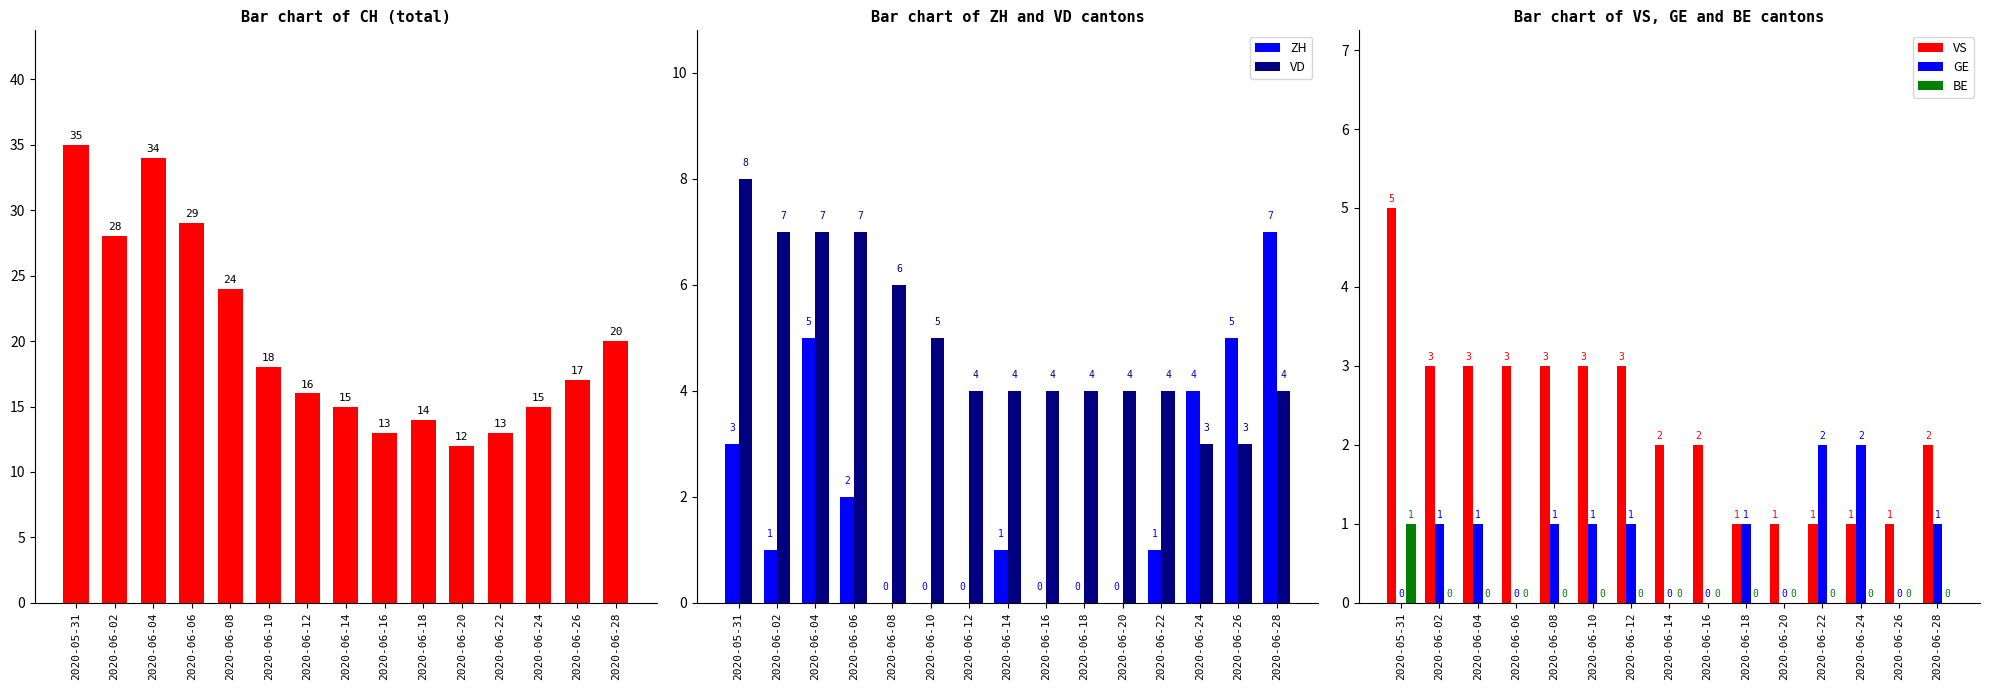

Which series has the largest range (max minus min)?

CH